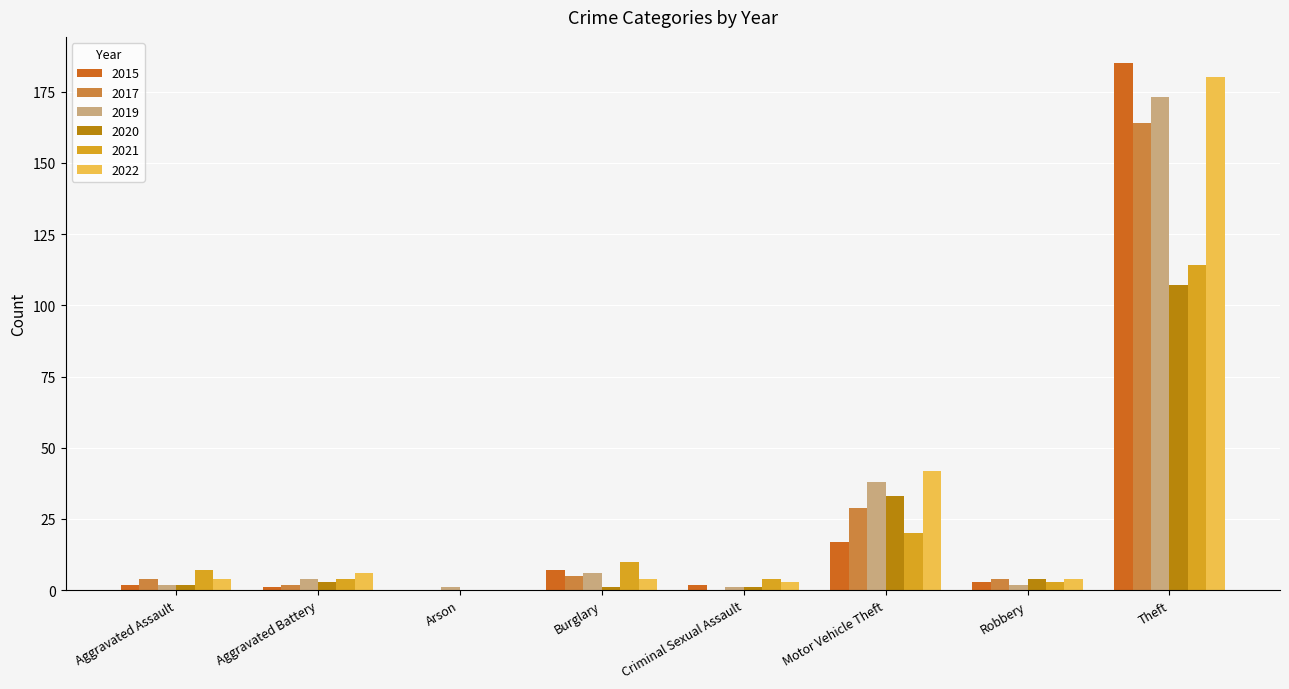

How many categories are shown in the chart?

8